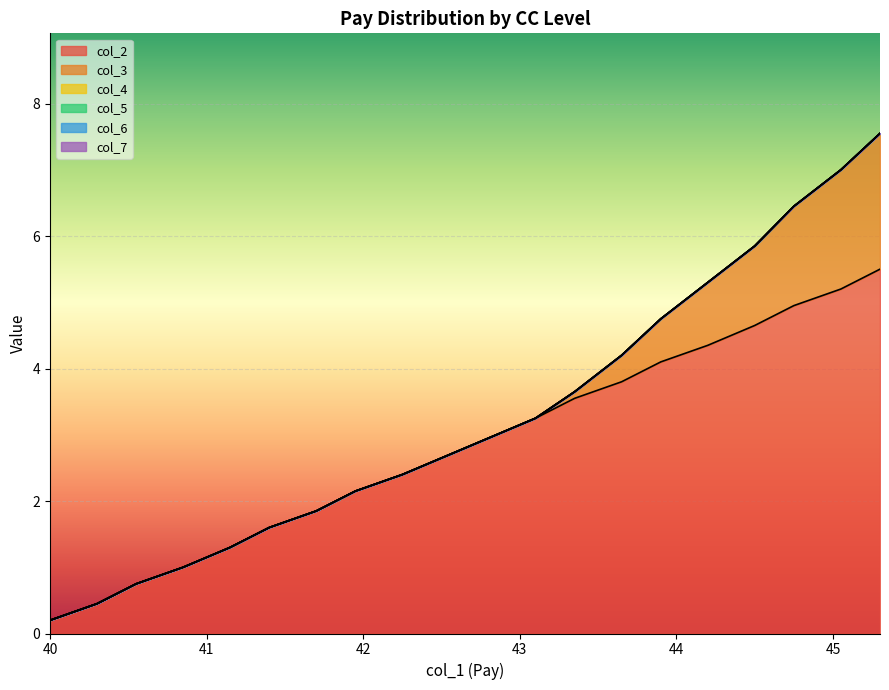

What are all the series names shown in the legend?

col_2, col_3, col_4, col_5, col_6, col_7